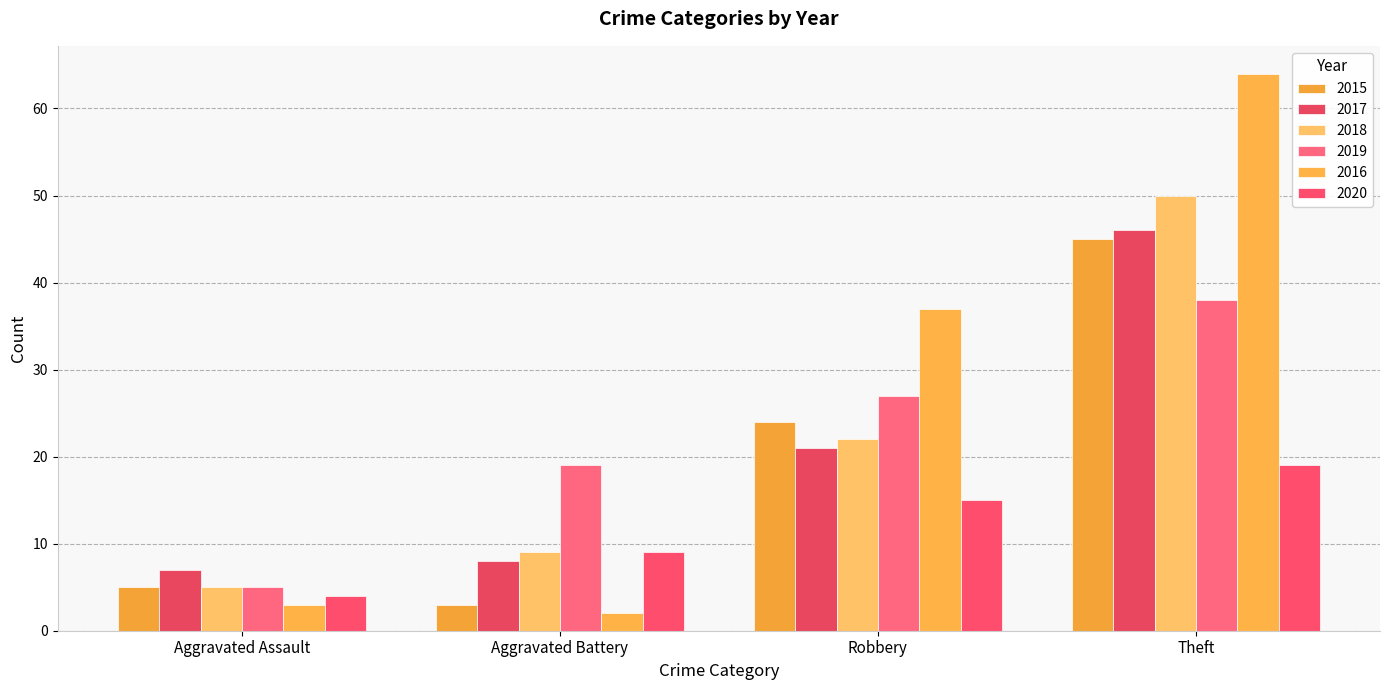

Which series has the largest total across all categories?

2016